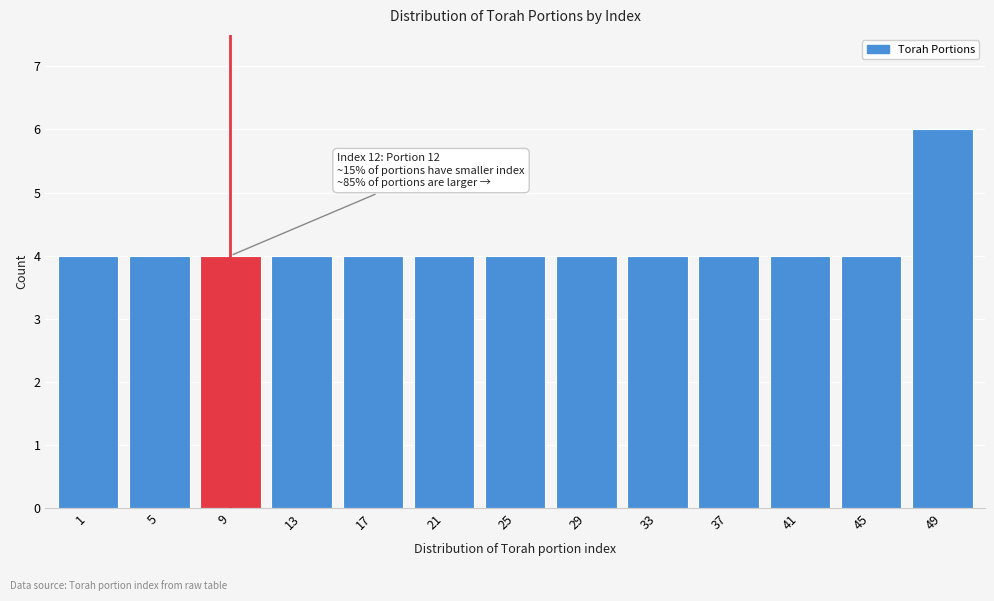

Reading left to right, list all the values displayed in this chart.

4	4	4	4	4	4	4	4	4	4	4	4	6